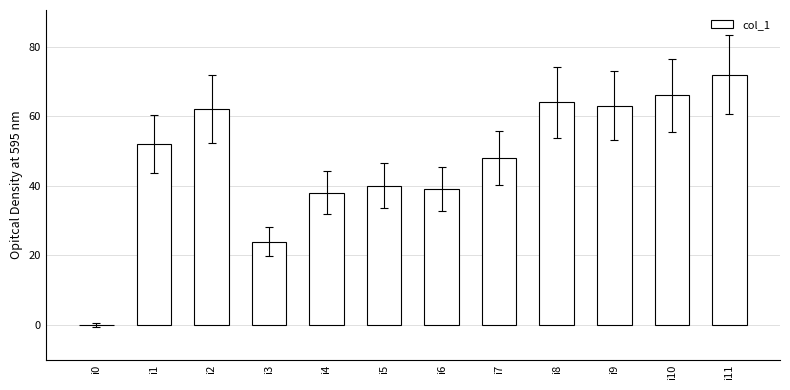

Reading right to left, extract all data points from this chart.

72	66	63	64	48	39	40	38	24	62	52	0